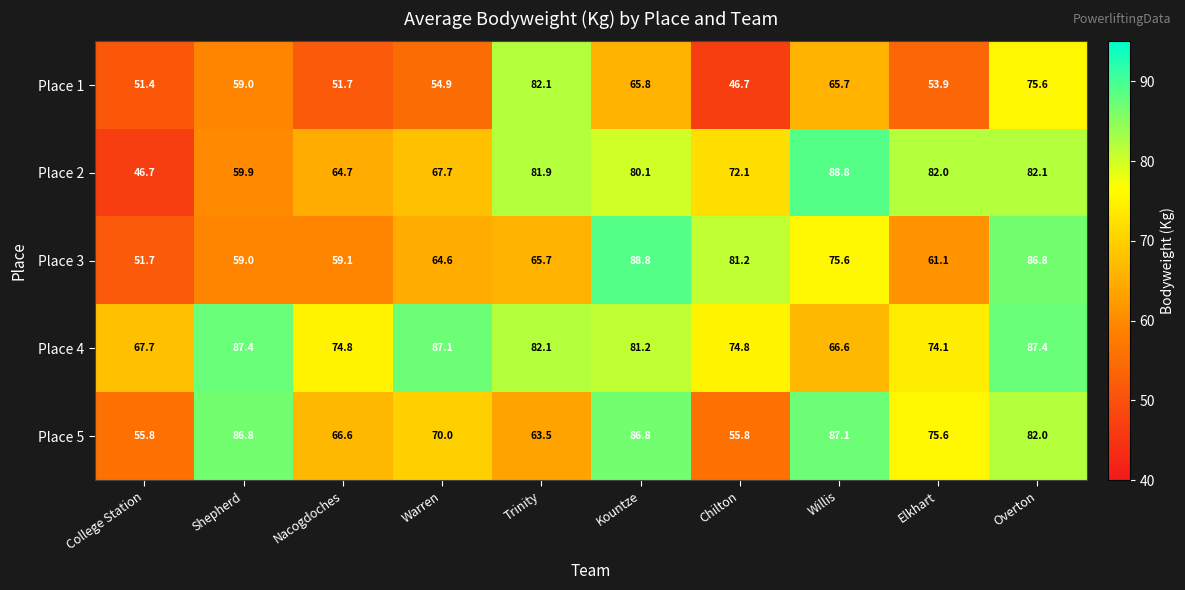

The value of Place 3 at Kountze is 88.8. True or false?

True